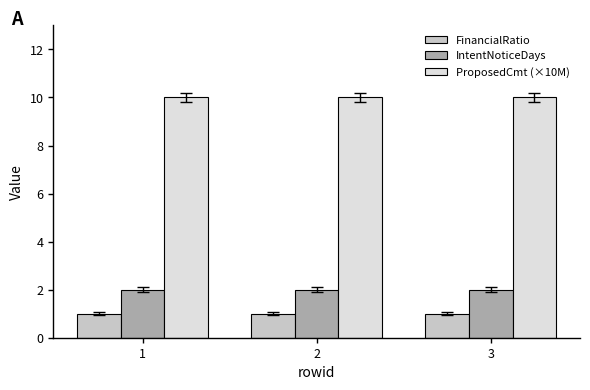

What is the minimum value for IntentNoticeDays?

2